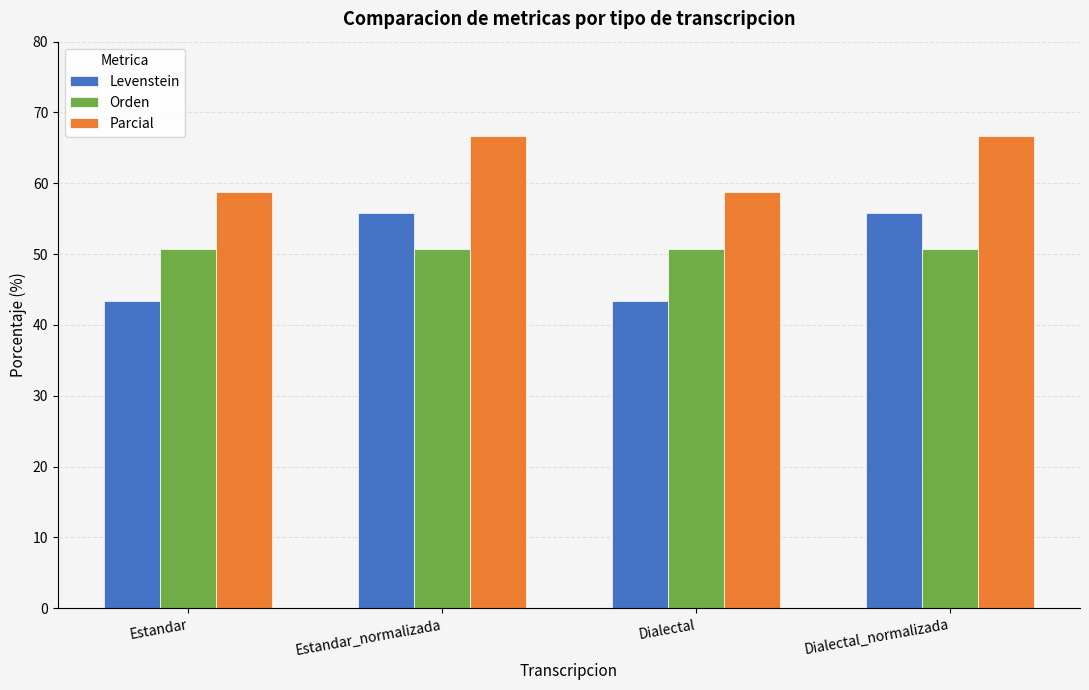

What is the difference between the highest and lowest values at Dialectal_normalizada?

16.0